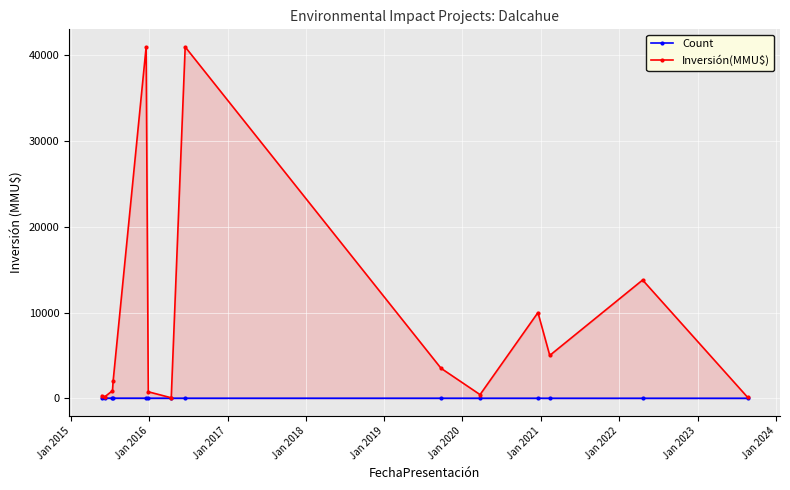

Which series has the largest total across all categories?

Inversión(MMU$)